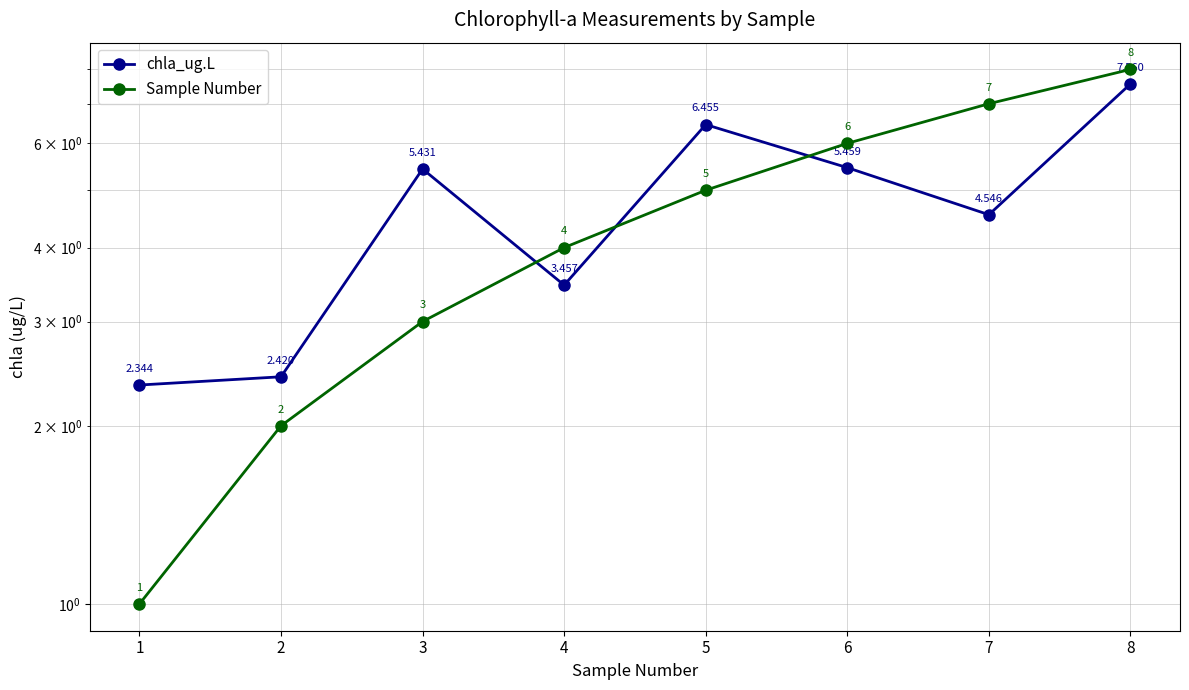

The chla_ug.L series shows 7.6 at 8. True or false?

True